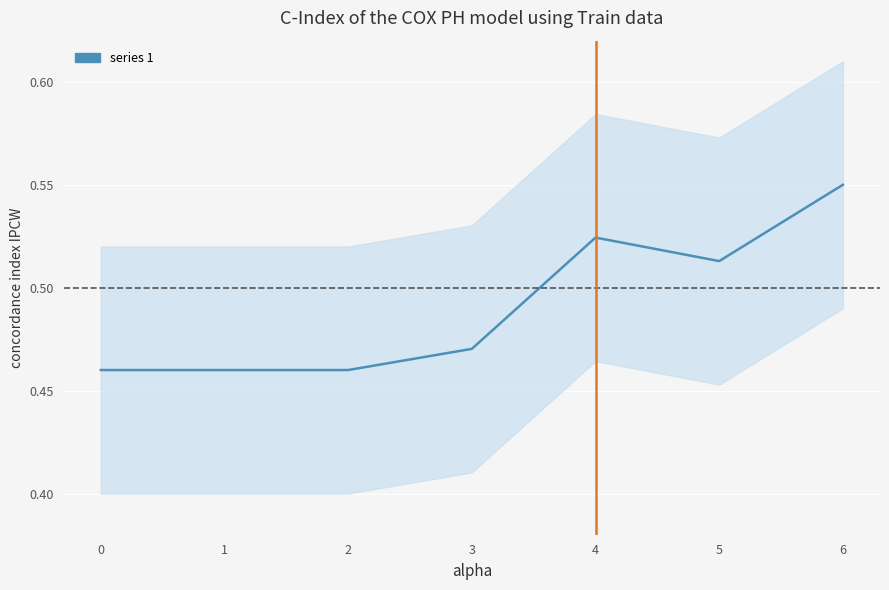

Rank the categories by value from highest to lowest.

6, 4, 5, 3, 0, 1, 2